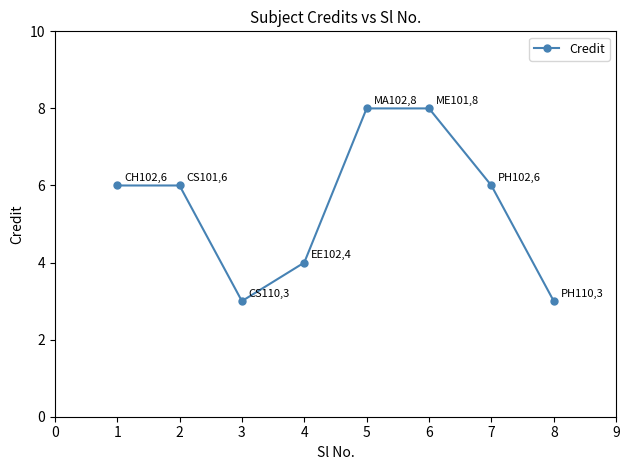

What is the change in value from 3 to 6?

+5